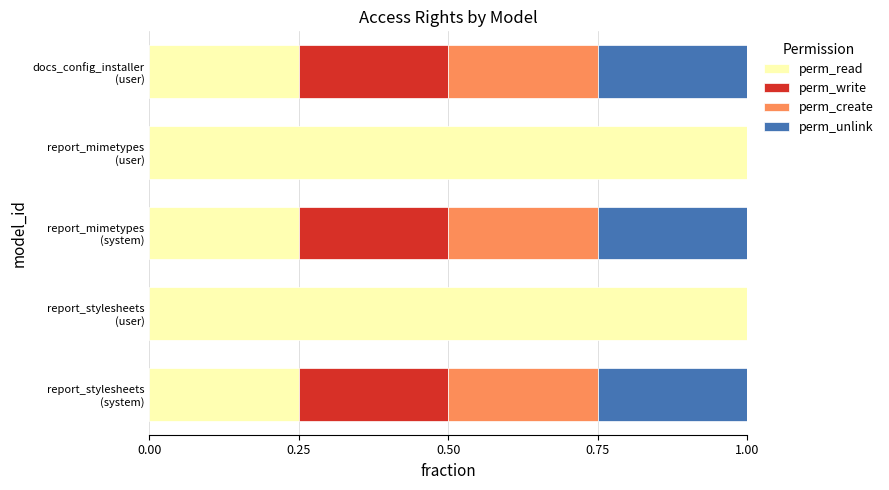

Count the number of data series in this chart.

4